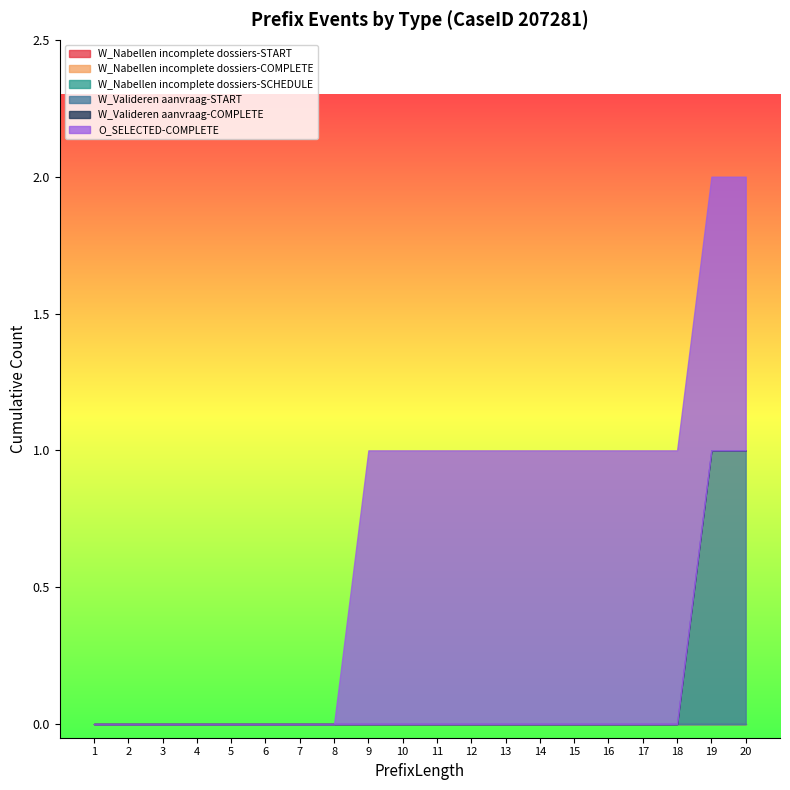

At which label does W_Nabellen incomplete dossiers-SCHEDULE reach its minimum?

1